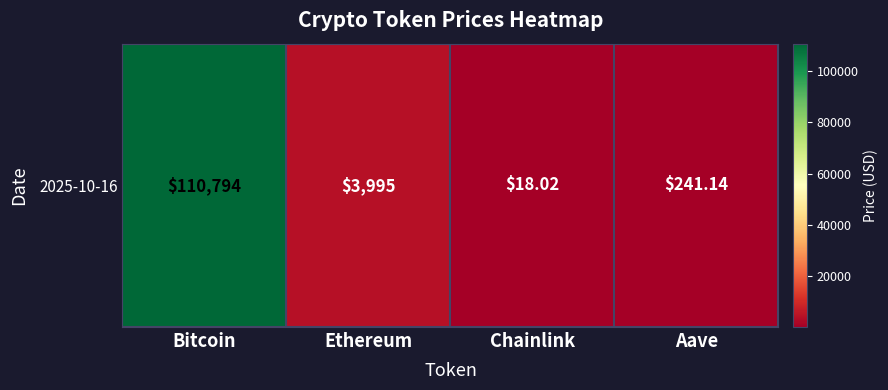

True or false: the data shows 49049.2 at Bitcoin.

False